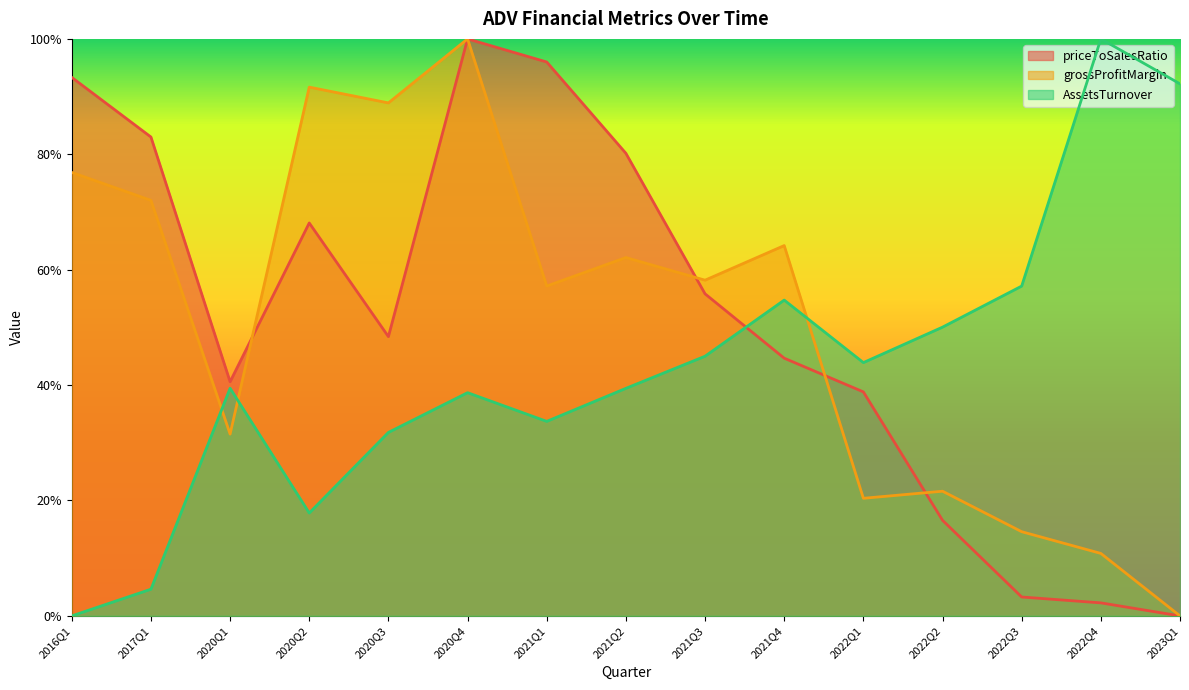

Reading right to left, extract all data points from this chart.

priceToSalesRatio: 2023Q1=0.0	2022Q4=0.0	2022Q3=0.0	2022Q2=0.2	2022Q1=0.4	2021Q4=0.4	2021Q3=0.6	2021Q2=0.8	2021Q1=1.0	2020Q4=1.0	2020Q3=0.5	2020Q2=0.7	2020Q1=0.4	2017Q1=0.8	2016Q1=0.9
grossProfitMargin: 2023Q1=0.0	2022Q4=0.1	2022Q3=0.1	2022Q2=0.2	2022Q1=0.2	2021Q4=0.6	2021Q3=0.6	2021Q2=0.6	2021Q1=0.6	2020Q4=1.0	2020Q3=0.9	2020Q2=0.9	2020Q1=0.3	2017Q1=0.7	2016Q1=0.8
AssetsTurnover: 2023Q1=0.9	2022Q4=1.0	2022Q3=0.6	2022Q2=0.5	2022Q1=0.4	2021Q4=0.5	2021Q3=0.5	2021Q2=0.4	2021Q1=0.3	2020Q4=0.4	2020Q3=0.3	2020Q2=0.2	2020Q1=0.4	2017Q1=0.0	2016Q1=0.0